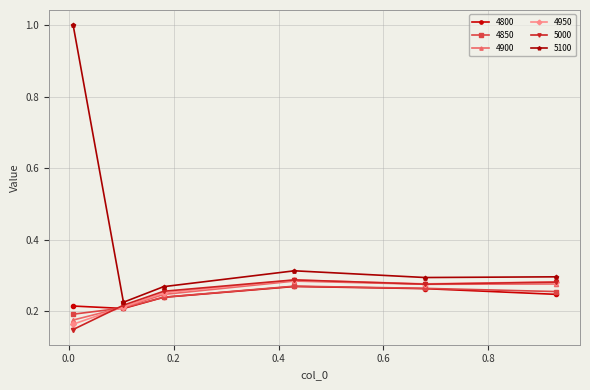

At how many categories does at least one series exceed 0?

6